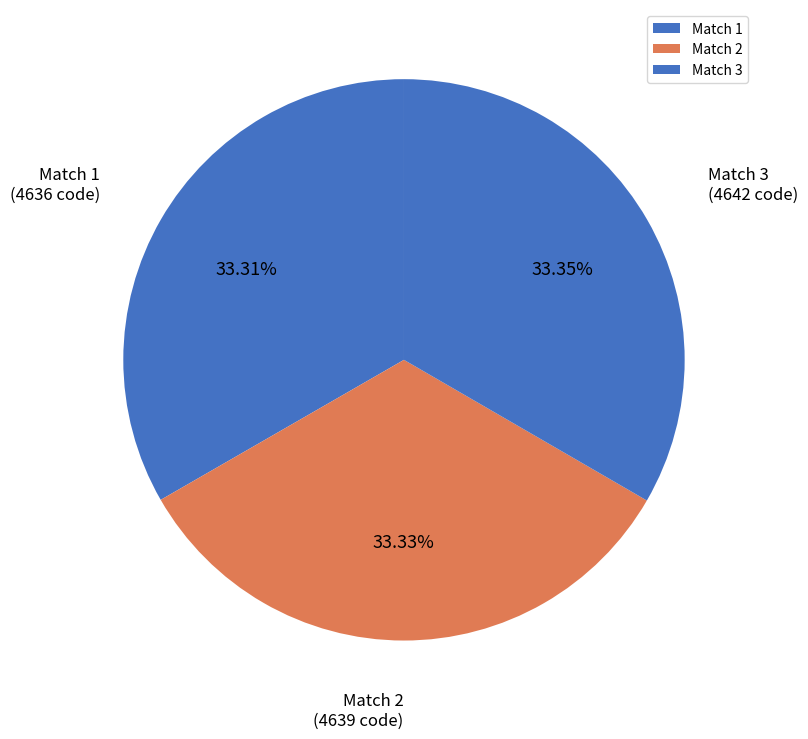

What is the ratio of the value at Match 2 to the value at Match 3?

1.0